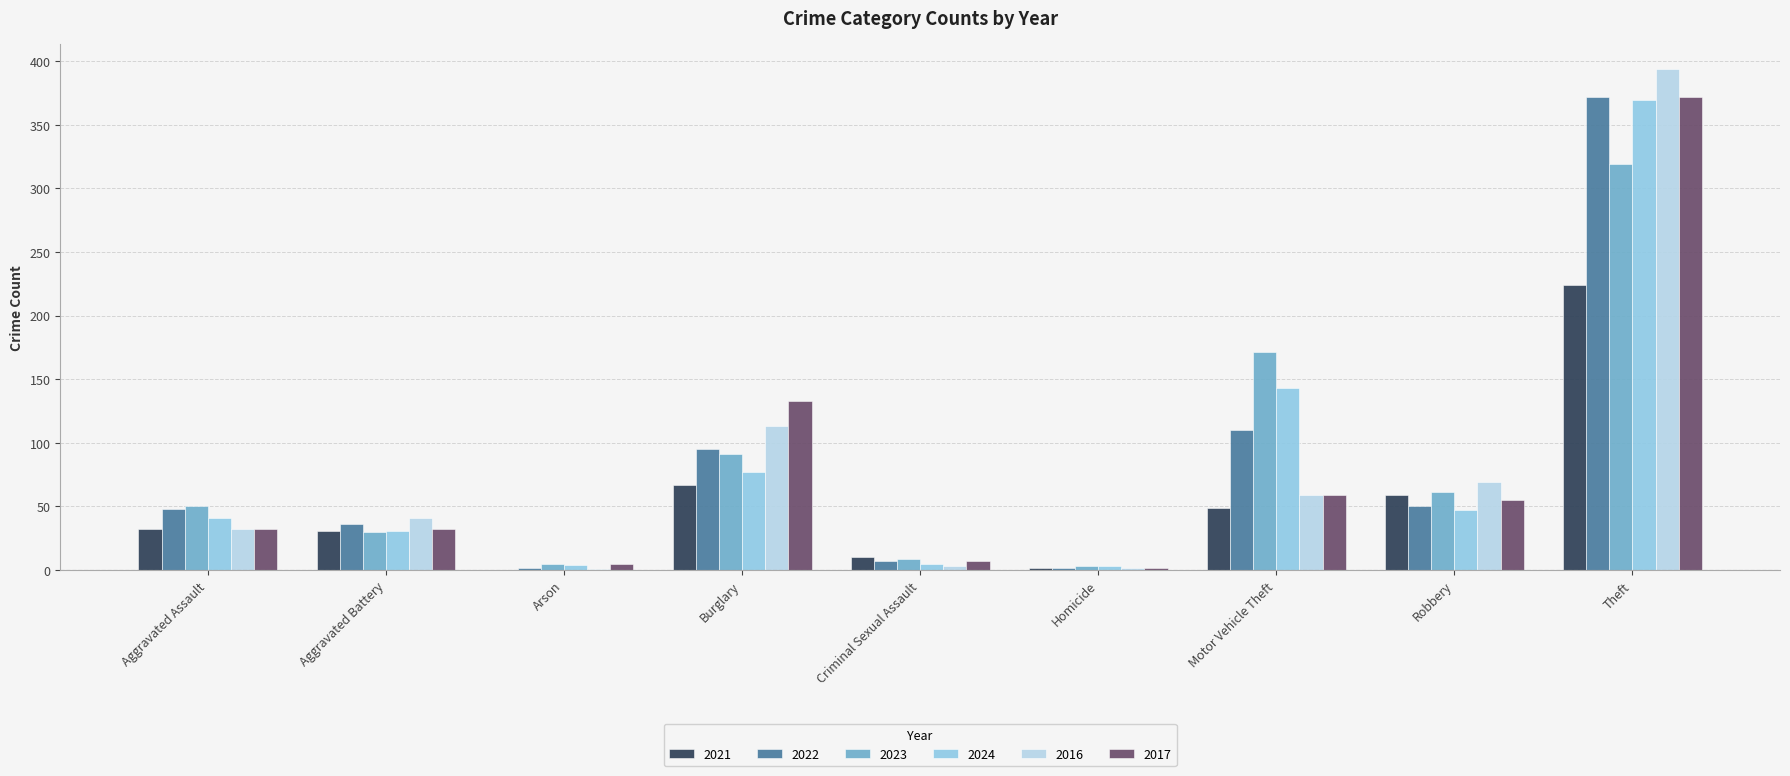

The value of 2021 at Aggravated Battery is 52. True or false?

False